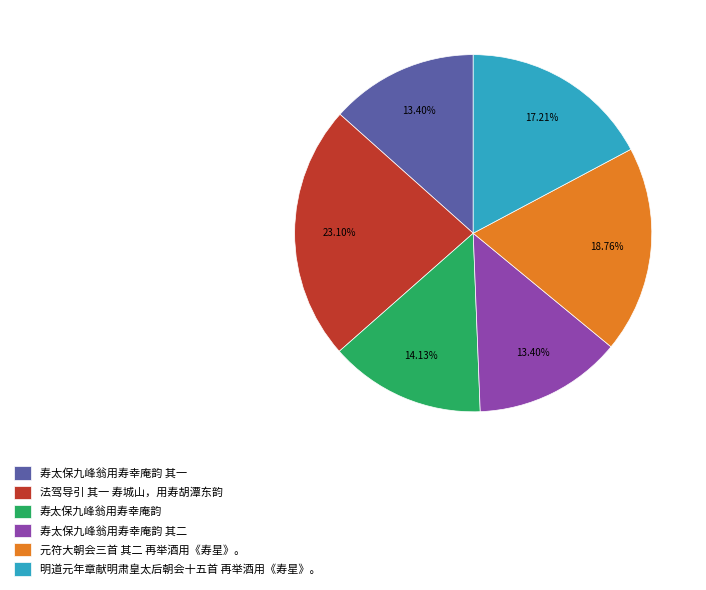

What percentage is NOT represented by 寿太保九峰翁用寿幸庵韵?

85.9%